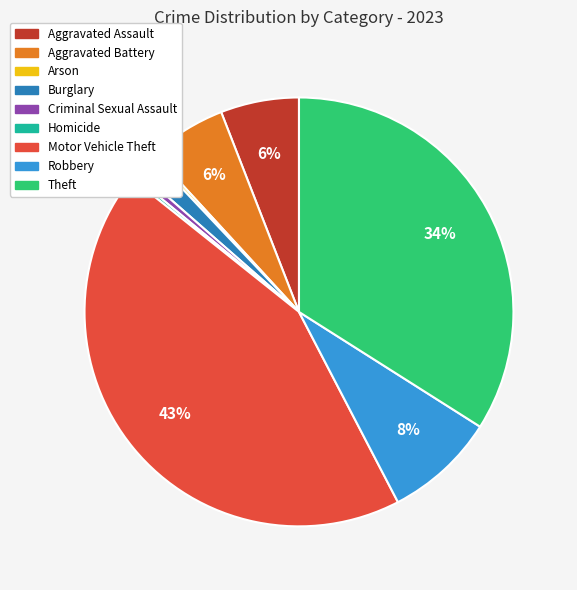

Is Motor Vehicle Theft the majority of the pie?

No